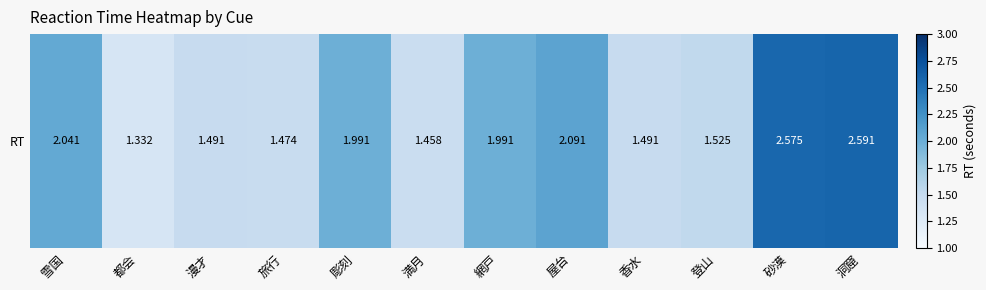

How many series are shown in this chart?

1